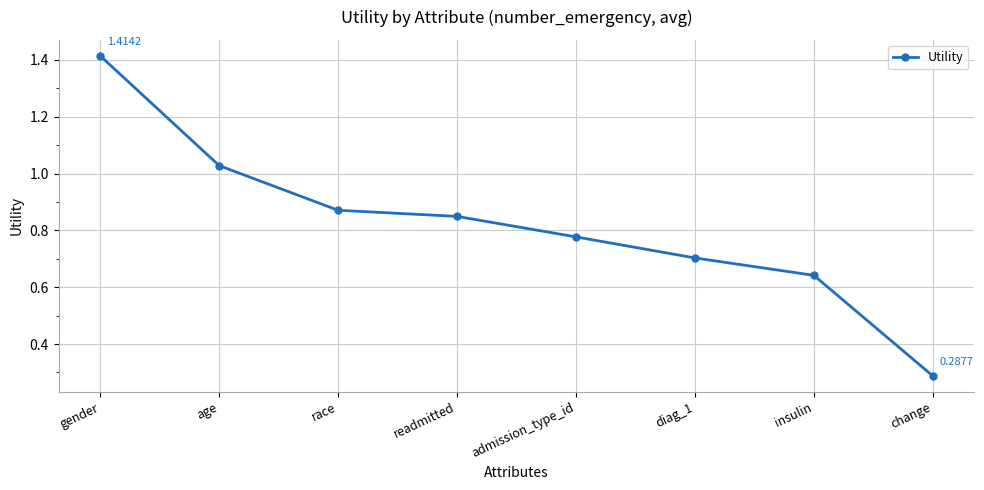

Which has a higher value, admission_type_id or readmitted?

readmitted